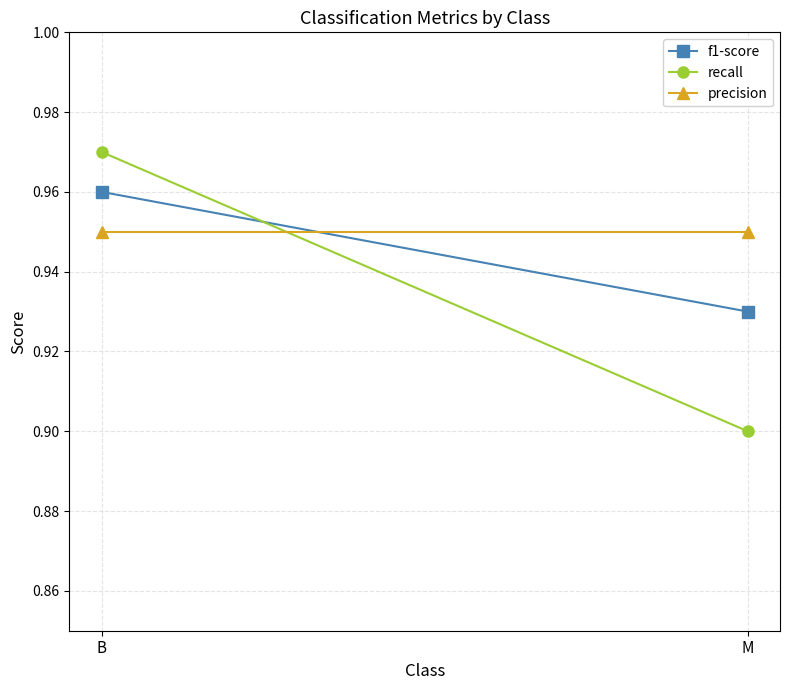

True or false: recall has a value of 1.3 at M.

False